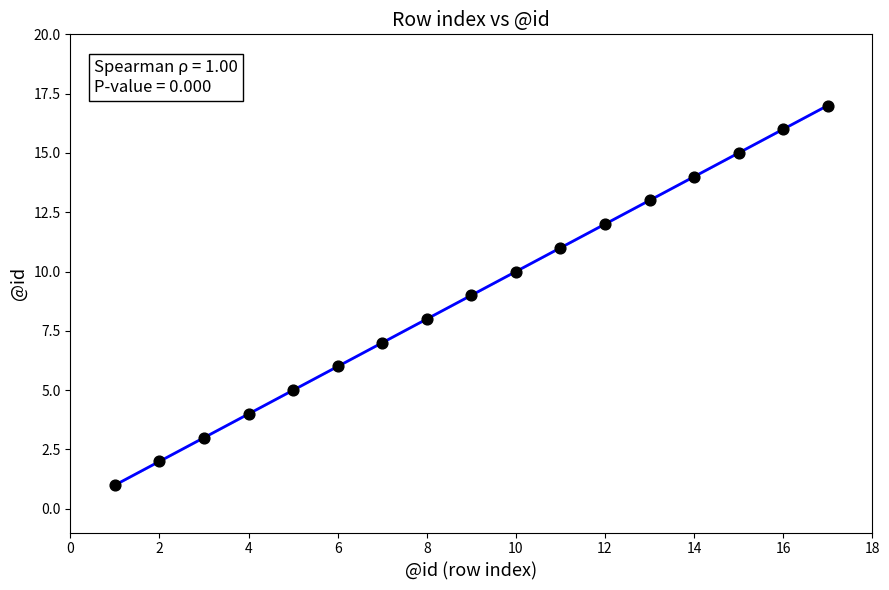

What is the range of Y values (max minus min)?

16